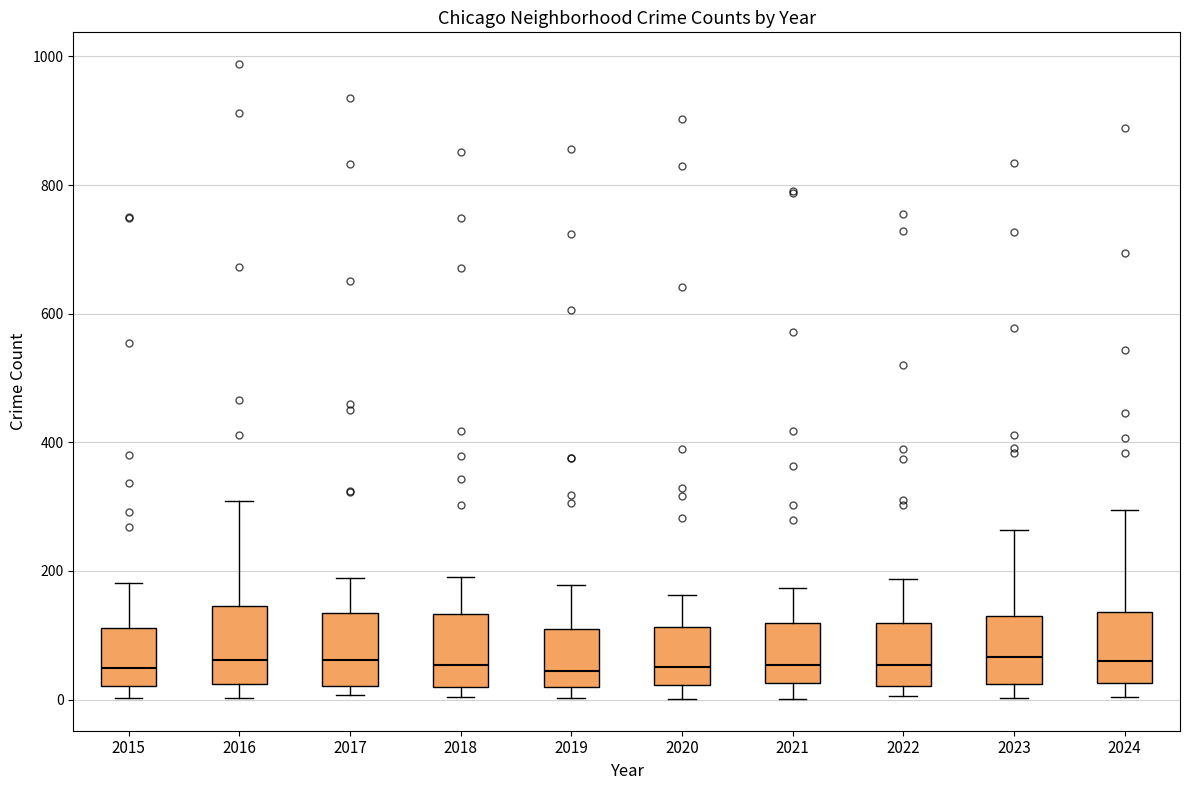

Where is the lower edge of the box at x = 2023 on the y-axis? The values are not printed on the chart, so give them approximately, as read against the axis.

20